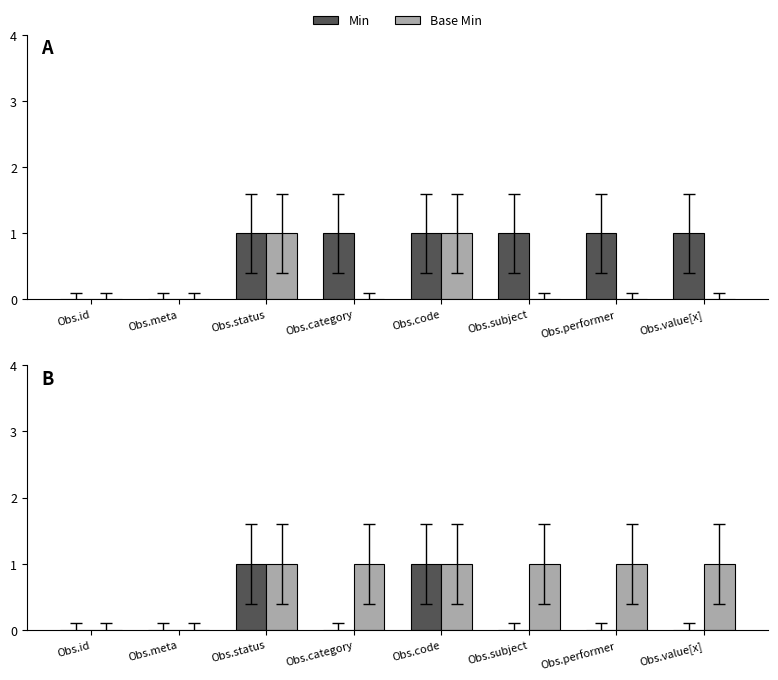

The value of Min at Obs.status is 2. True or false?

False